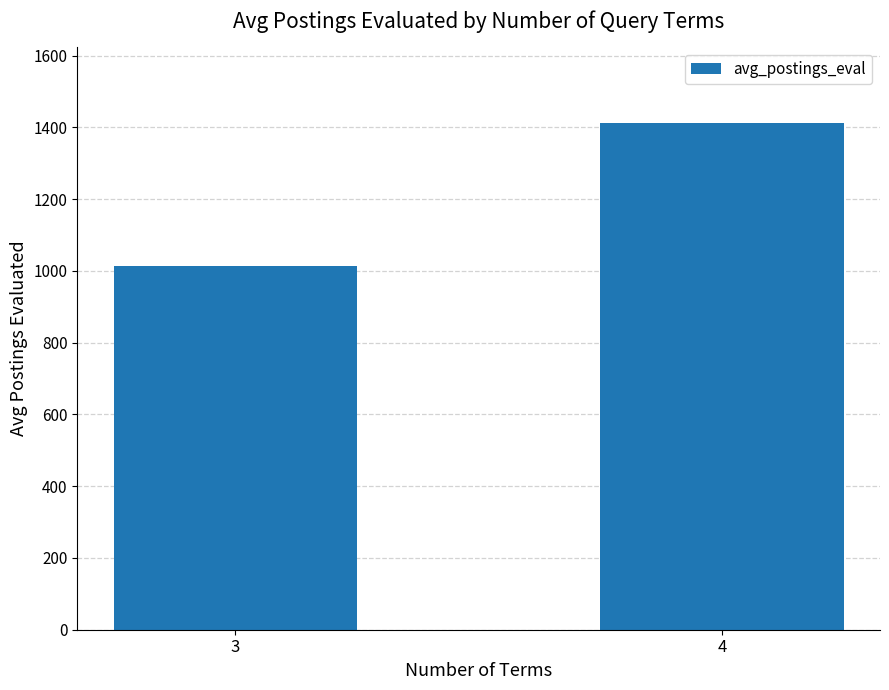

Which category has the lowest value across all series?

3